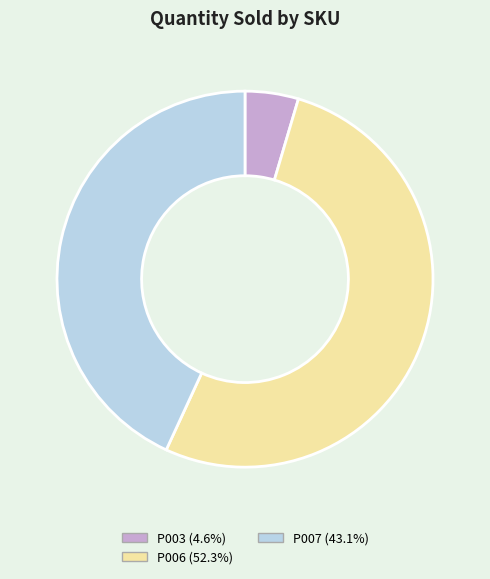

What is the ratio of the value at P003 to the value at P006?

0.1